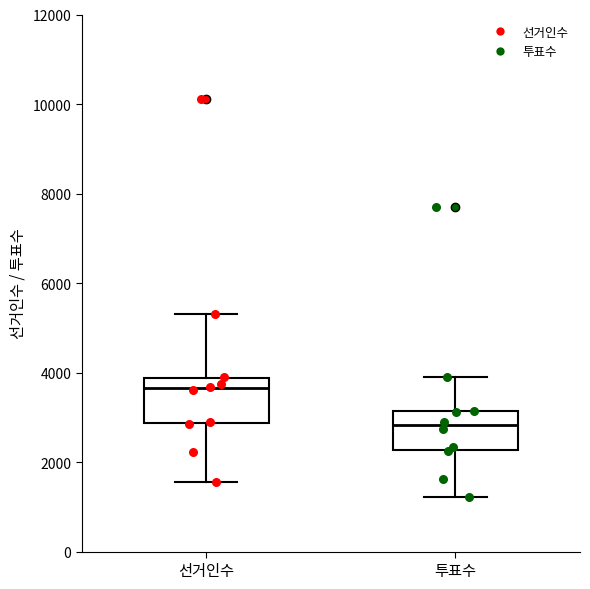

Reading left to right, read every box against the y-axis: the position of its median line, the range the box covers, and the ends of its whiskers. The values are not printed on the chart, so give them approximately, as read against the axis.

선거인수: median 3600, box 2800 to 3800, whiskers 1600 to 5400
투표수: median 2800, box 2200 to 3200, whiskers 1200 to 3800